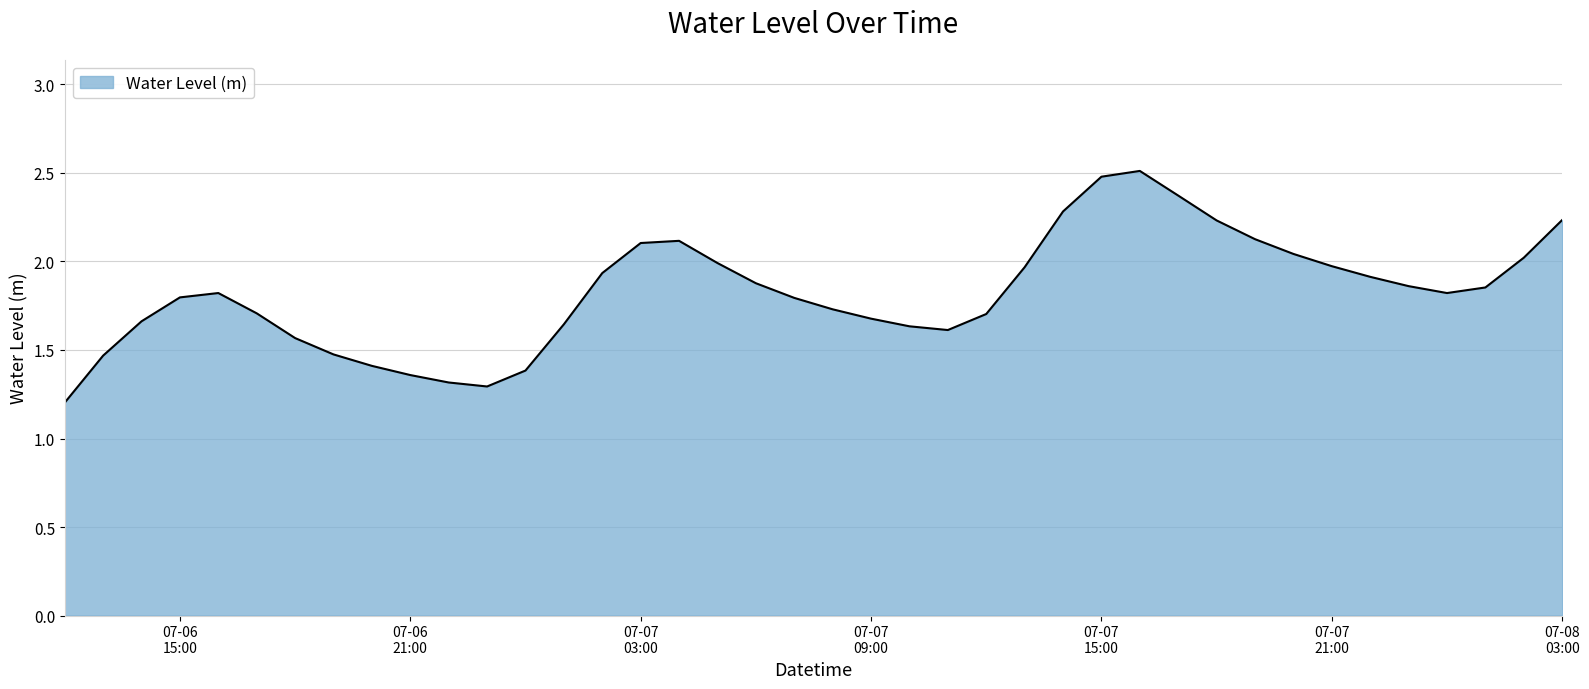

Does the chart display data point markers on the line(s)?

No